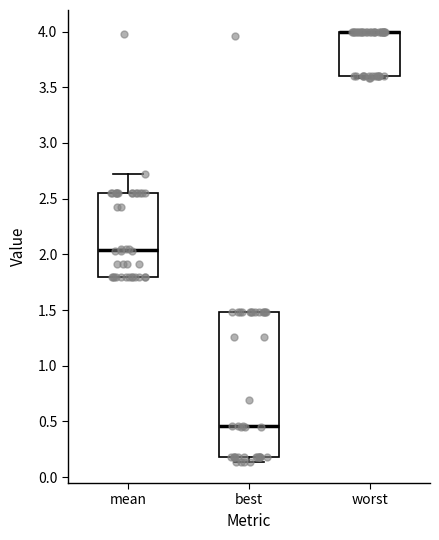

Comparing the boxes themselves (not the whiskers), which one is the tallest?

best